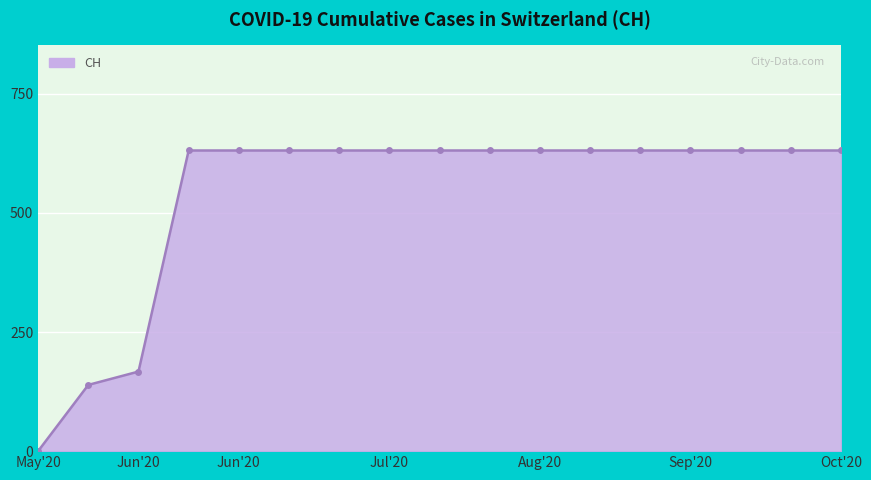

How many data points does each series have?

17